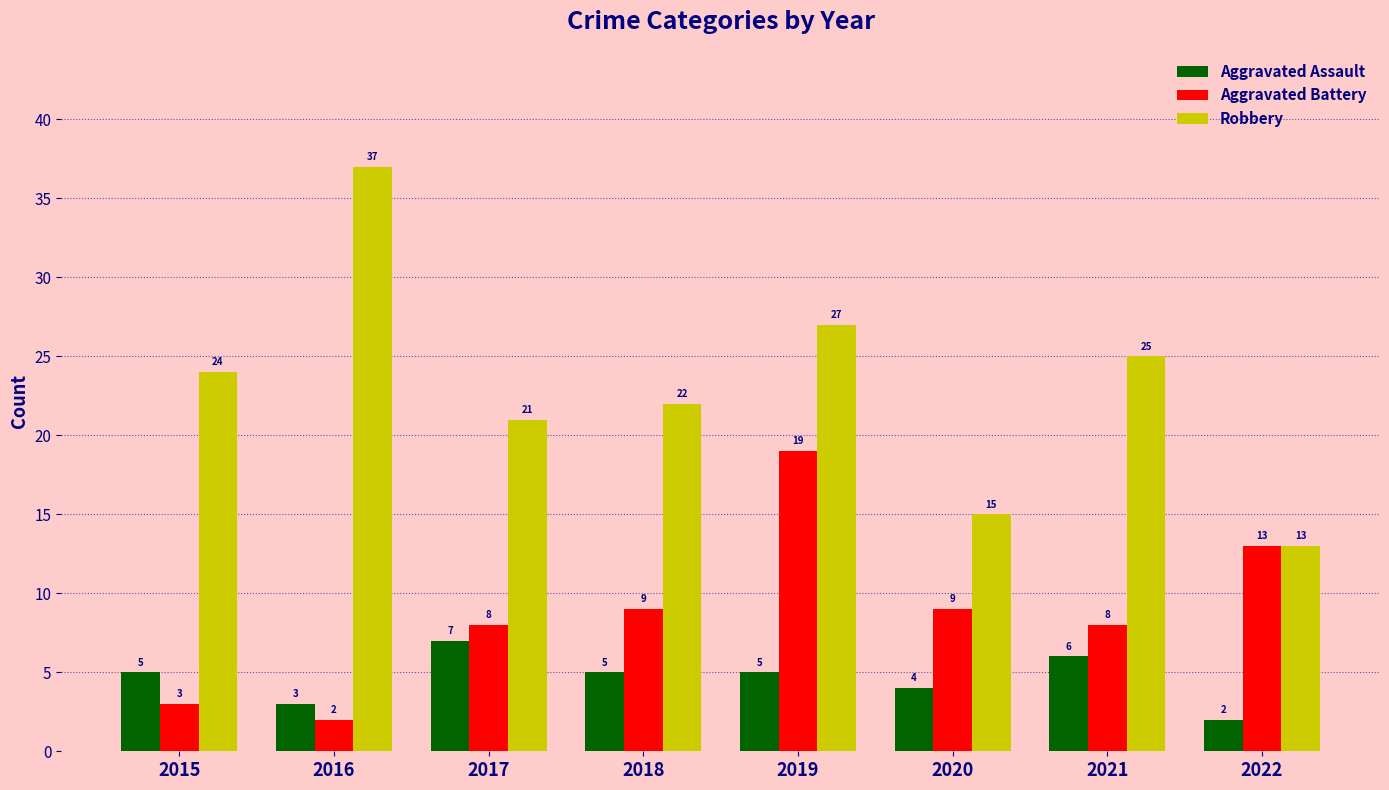

What is the approximate value of Aggravated Assault at 2020?

4